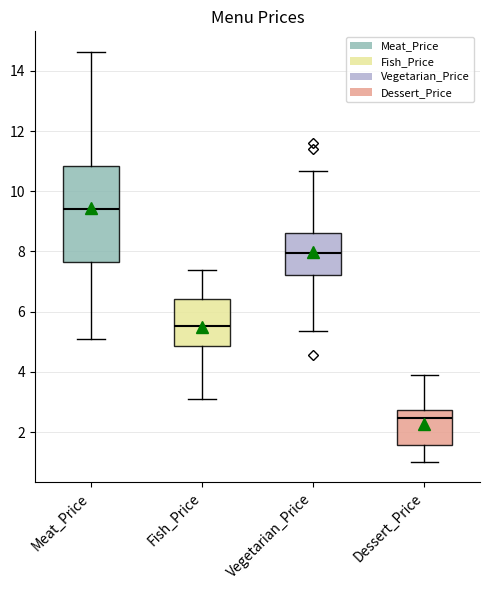

Which box's median line is the highest?

Meat_Price